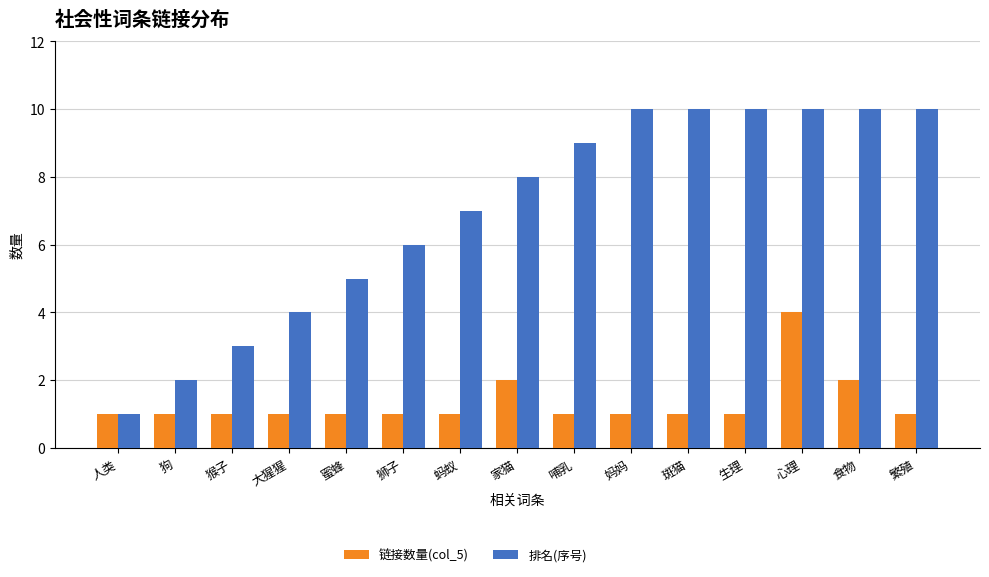

At which label is 排名(序号) closest to 5?

蜜蜂